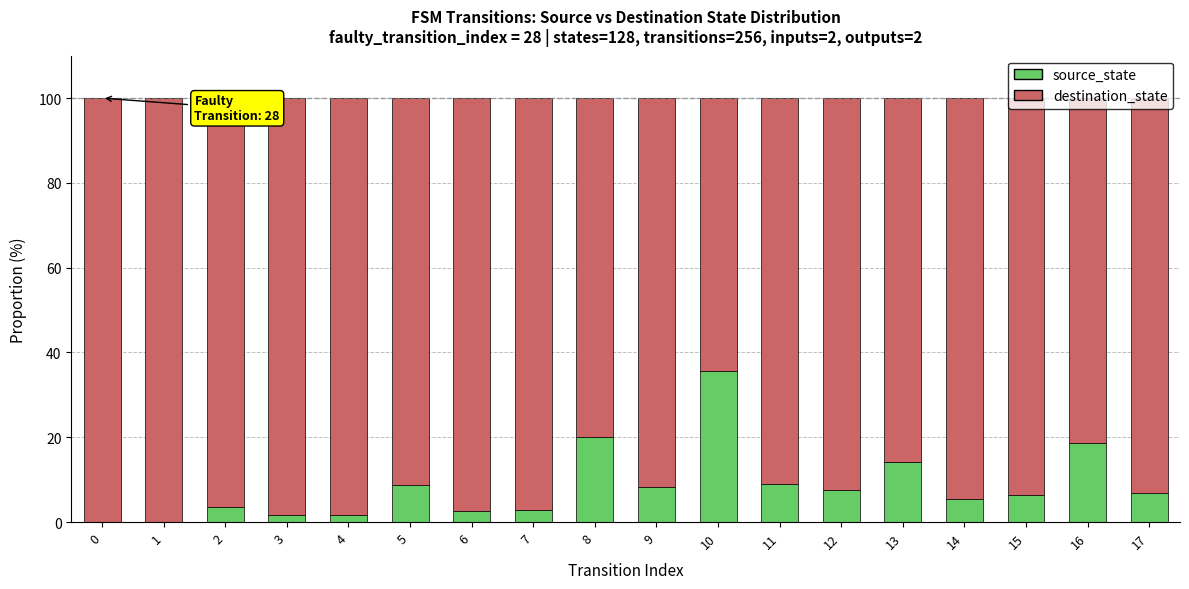

What is the sum of all source_state values?

153.2